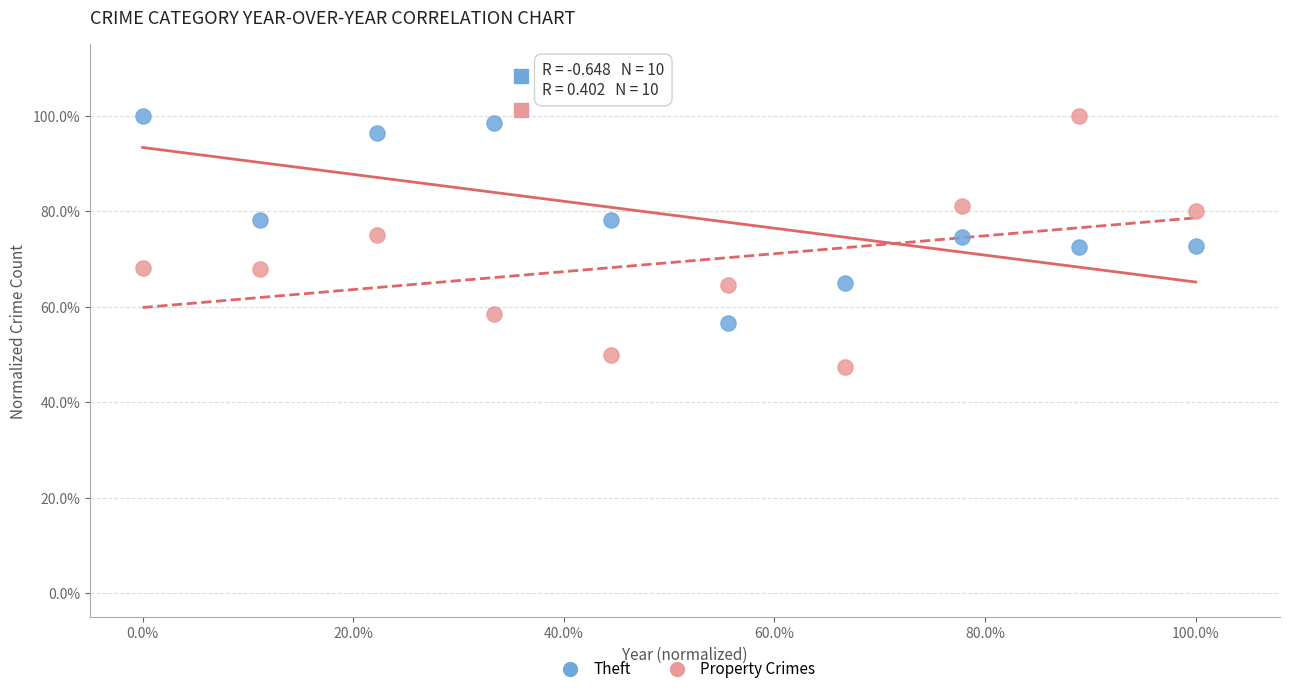

What are all the series names shown in the legend?

Theft, Property Crimes